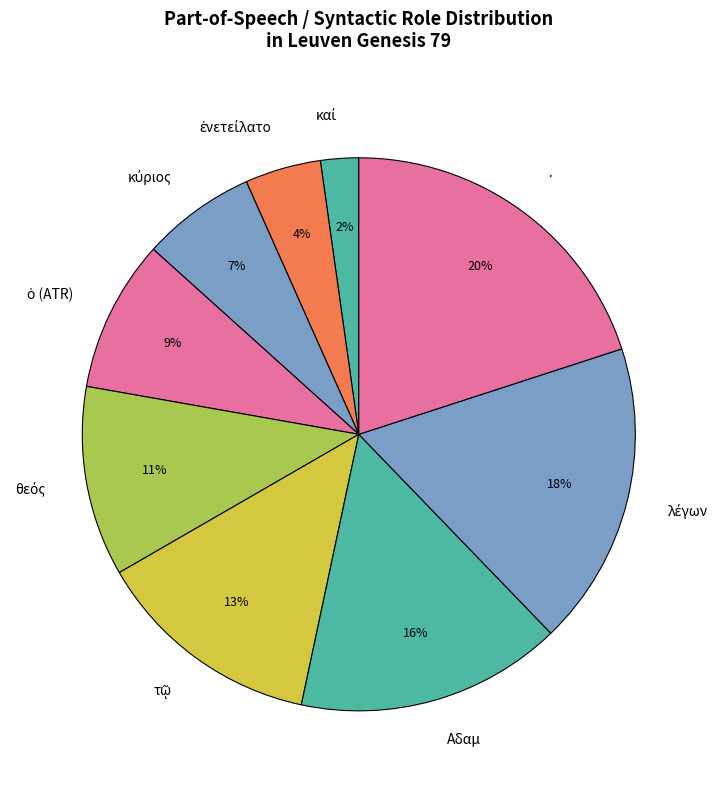

Which has a higher value, · or Αδαμ?

·